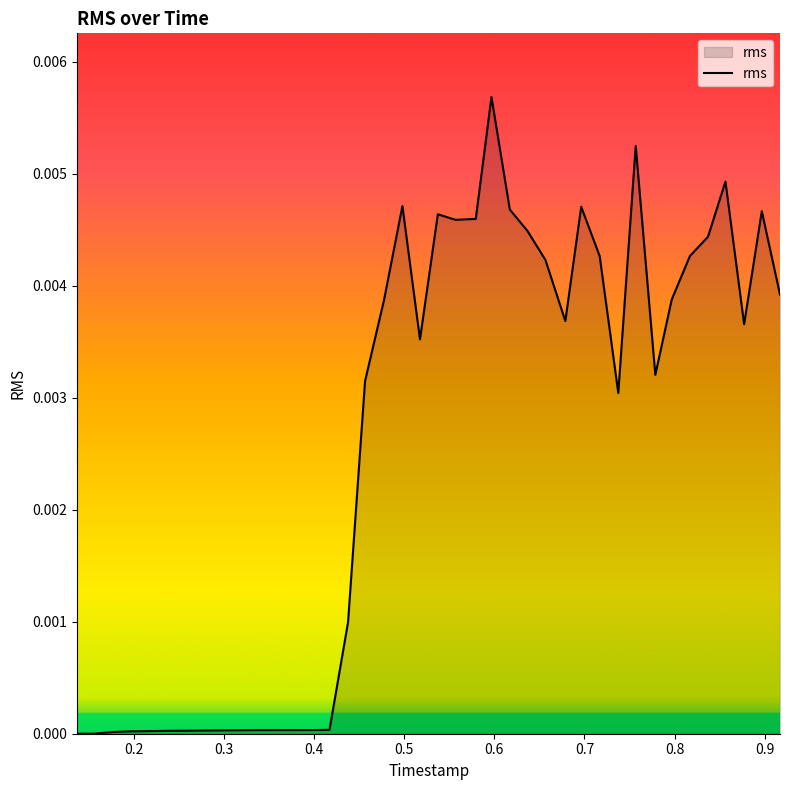

How many interior local peaks (higher than both neighbors) does the data have?

8